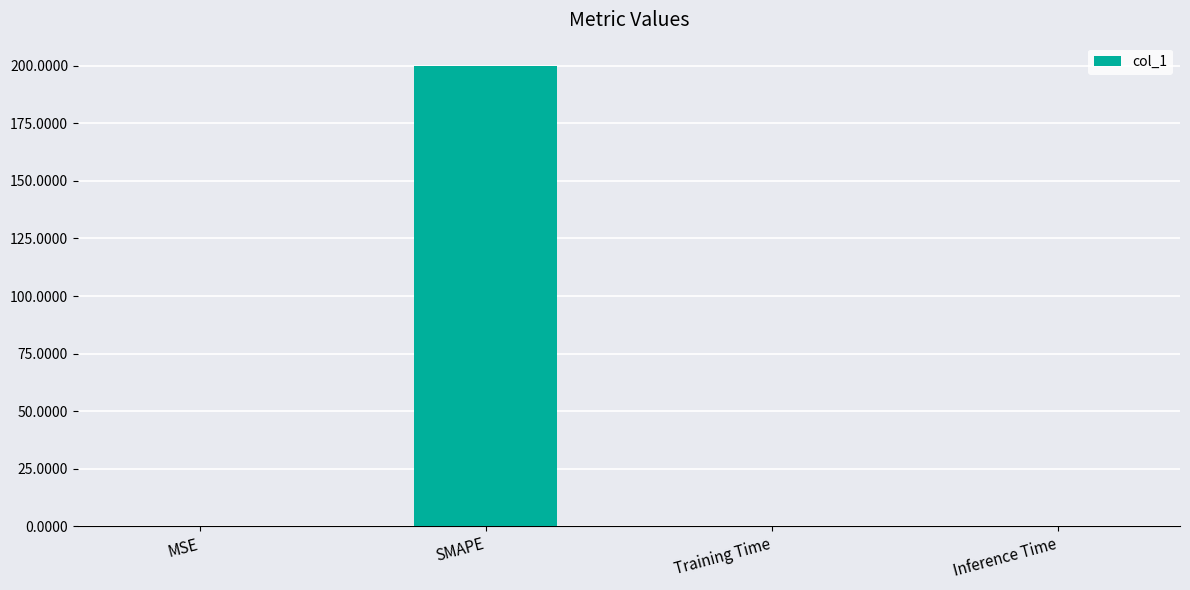

Which has a higher value, Training Time or SMAPE?

SMAPE